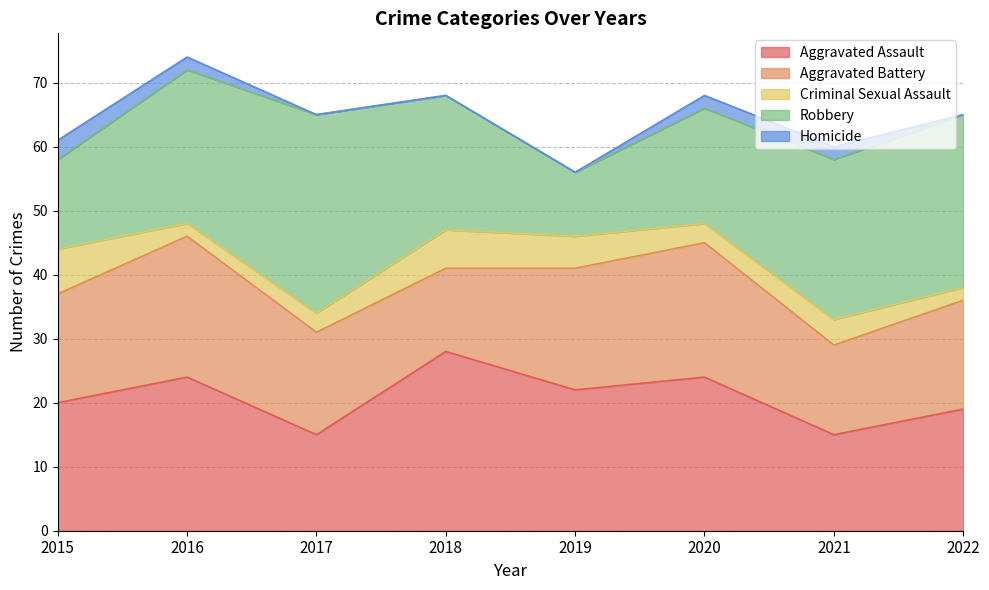

Which series has the widest spread of values?

Robbery